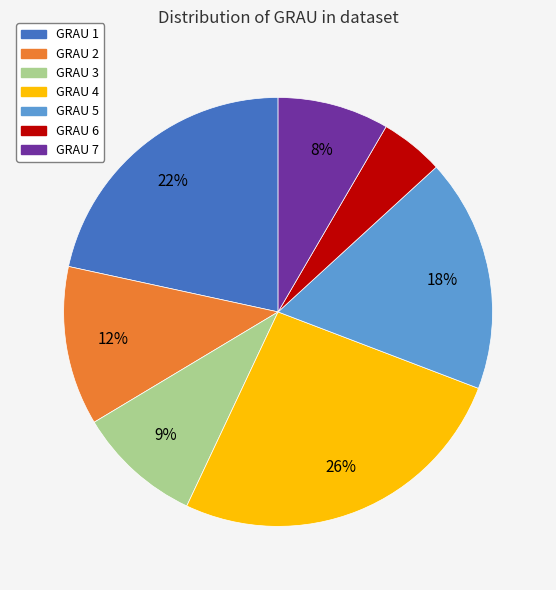

Is there a majority slice in this chart?

No